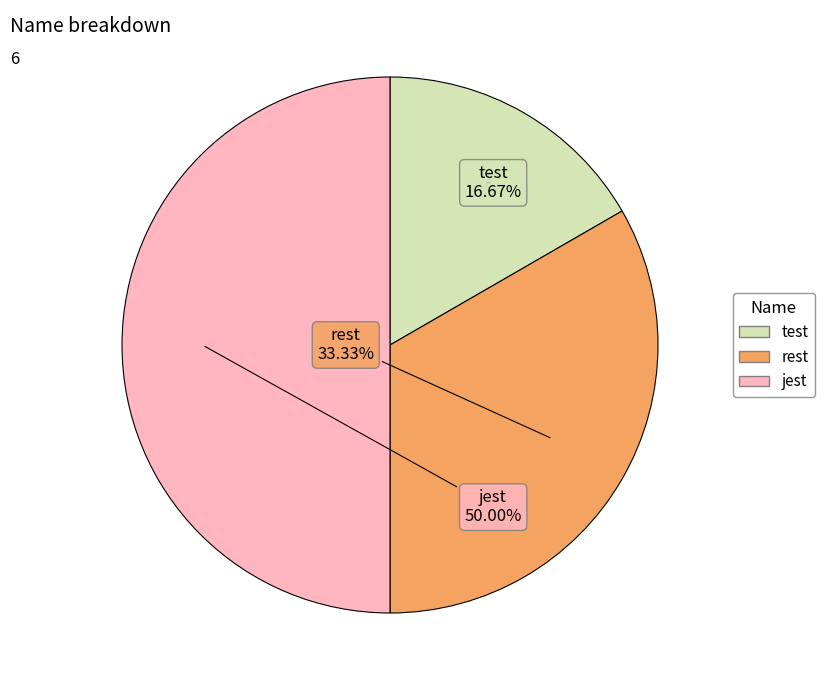

Which slice is the smallest?

test